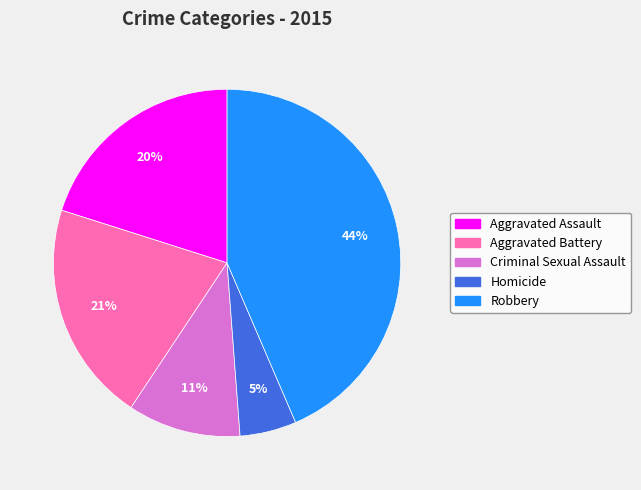

What percentage is the Aggravated Assault slice, to the nearest percent?

20%